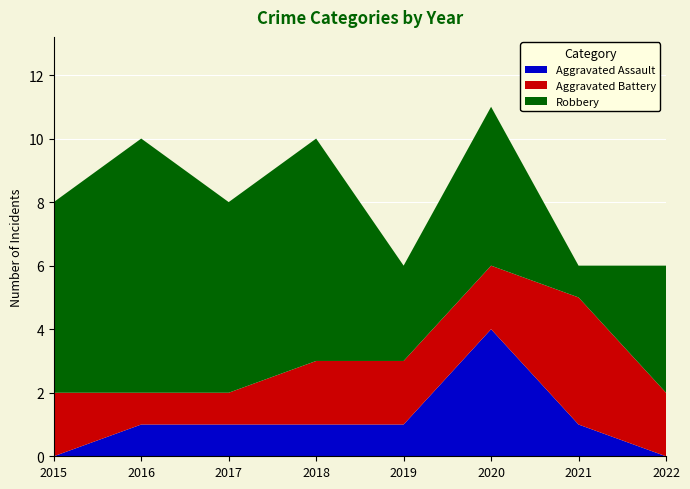

Reading left to right, list all the values displayed in this chart.

Aggravated Assault: 0	1	1	1	1	4	1	0
Aggravated Battery: 2	1	1	2	2	2	4	2
Robbery: 6	8	6	7	3	5	1	4